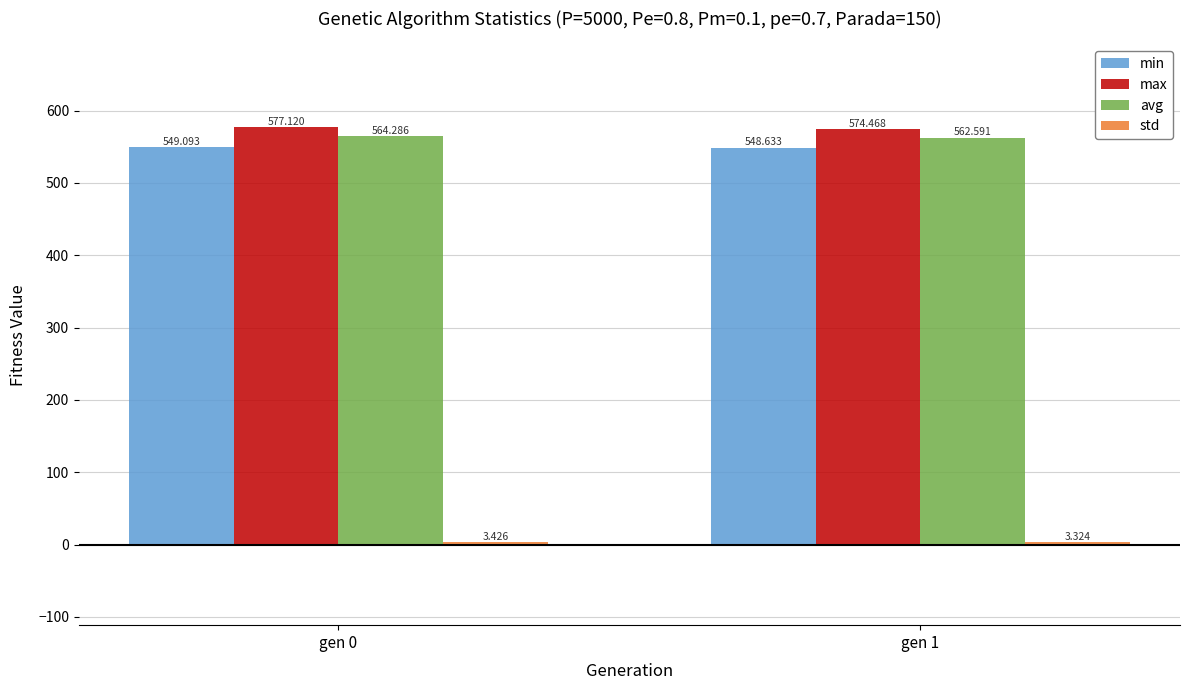

Is it true that min equals 548.6 at gen 1?

True